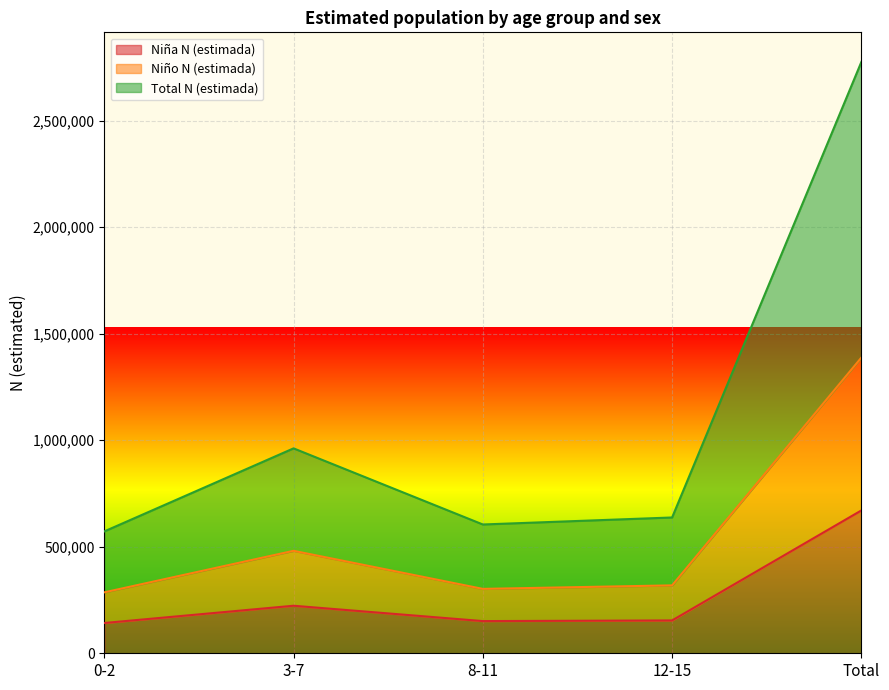

At which label does Niña N (estimada) reach its peak?

Total